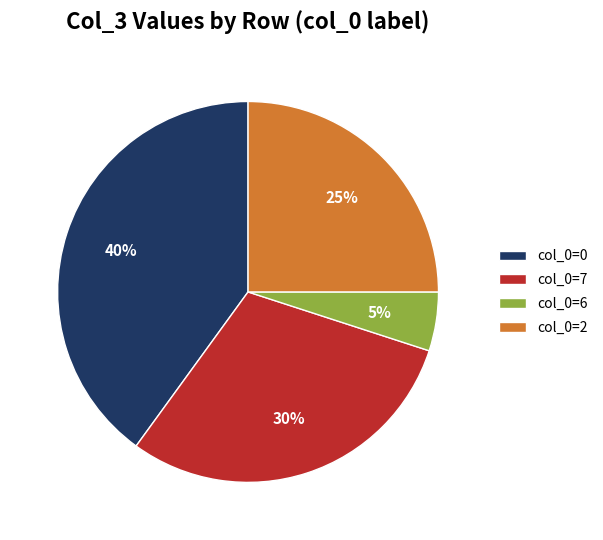

What percentage is the col_0=0 slice, to the nearest percent?

40%